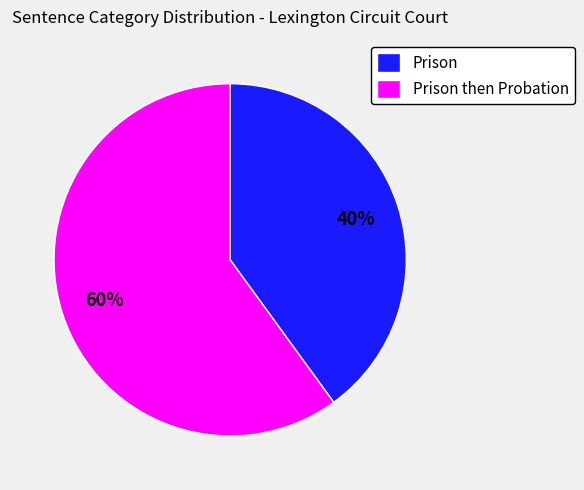

Count the number of slices in the pie.

2